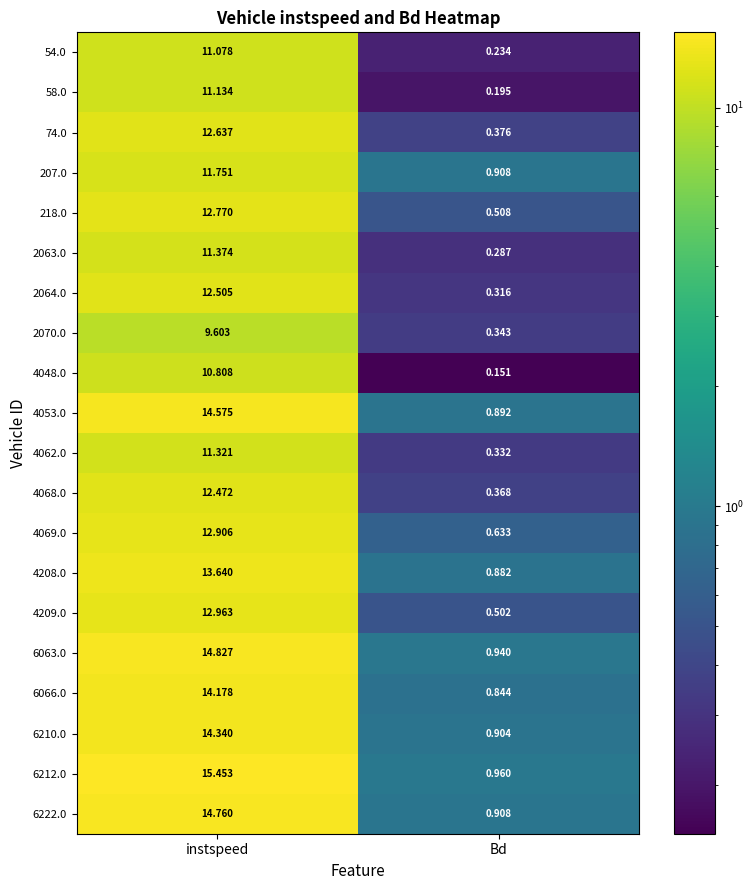

Is the value of 4048.0 at Bd greater than the value of 6212.0 at instspeed?

No